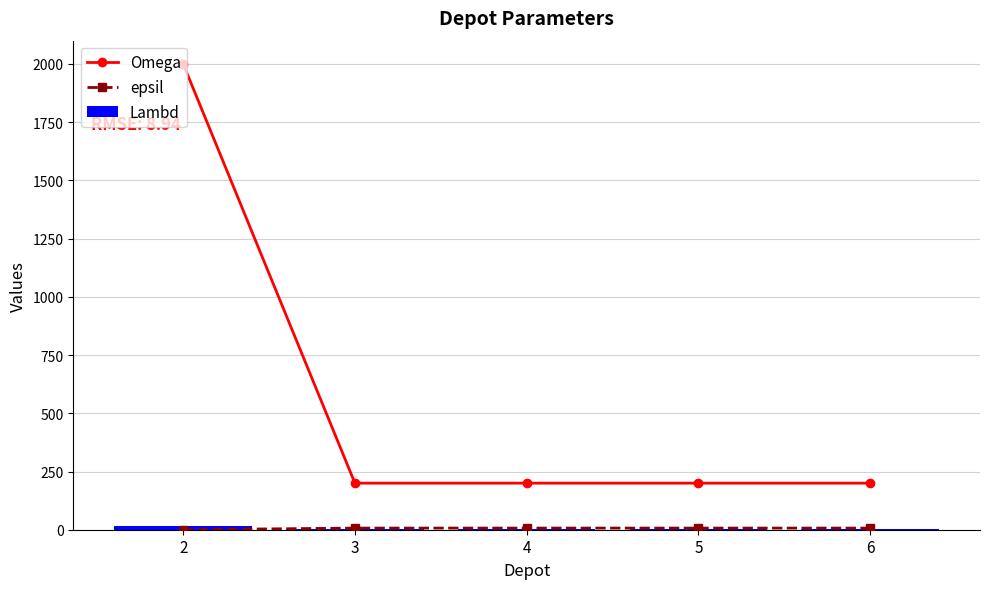

What is the sum of all Lambd values?

20